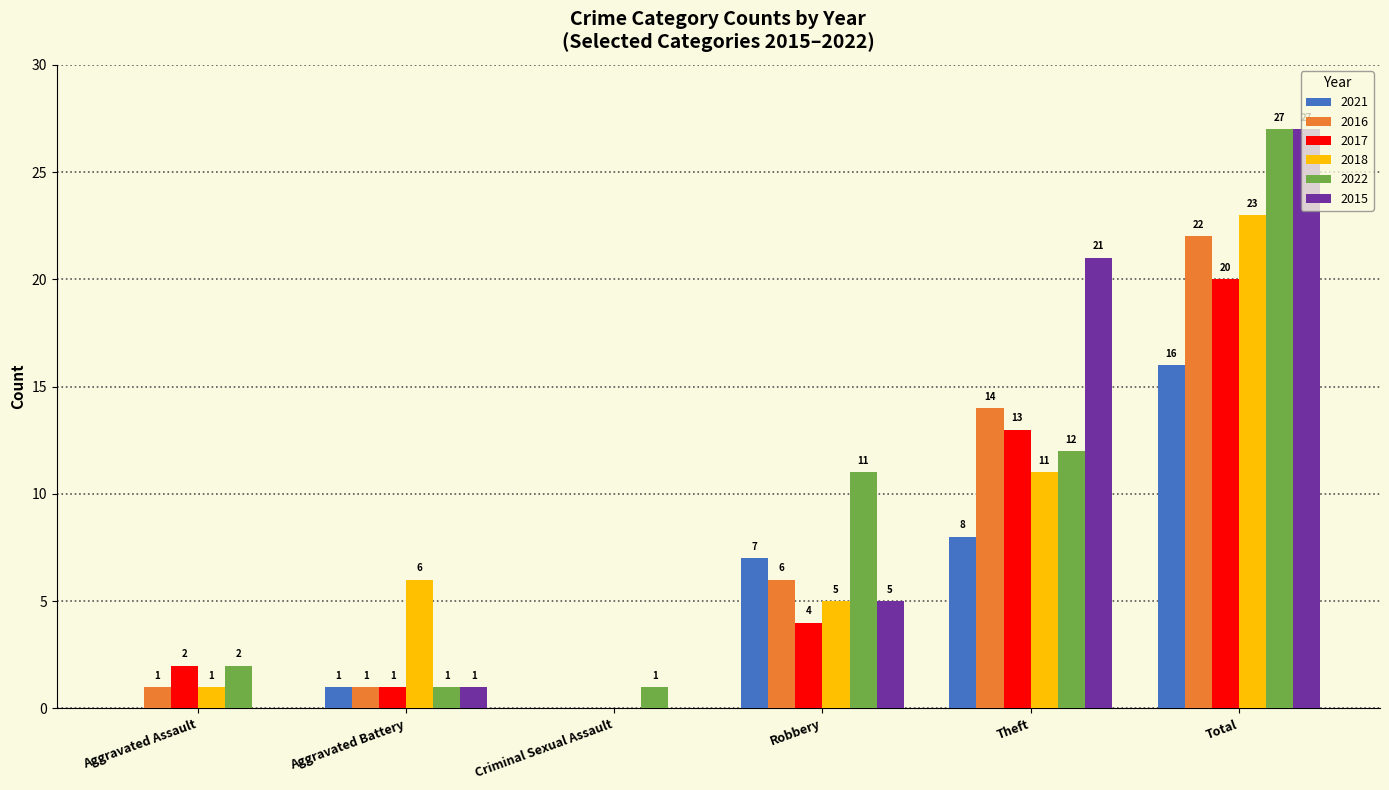

Which label corresponds to the largest value in the chart?

Total